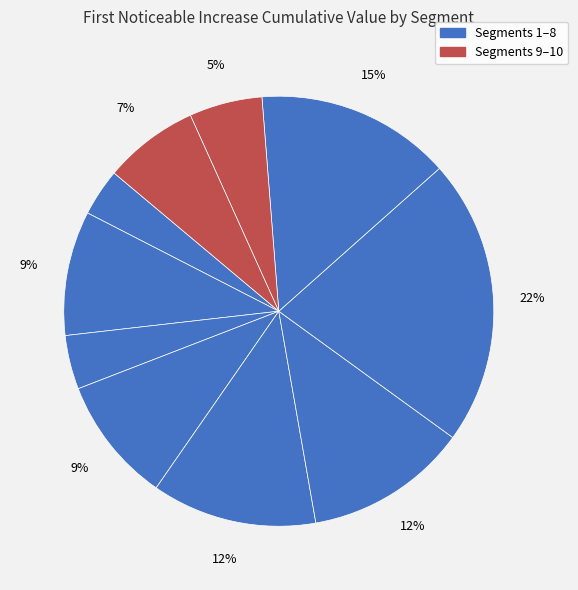

How many slices are in this pie chart?

10